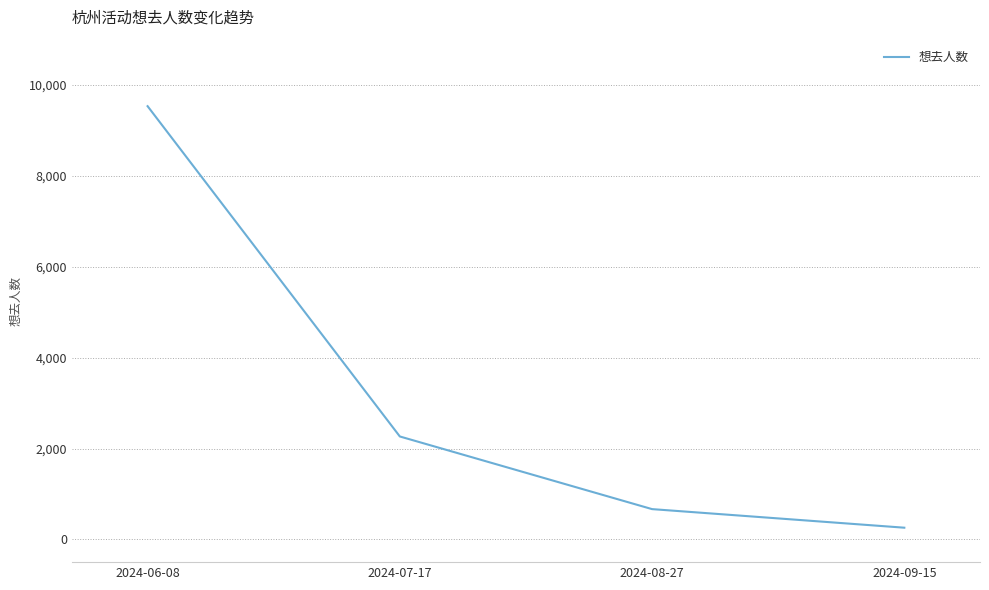

What is the approximate value at 2024-08-27, to the nearest 10?

670